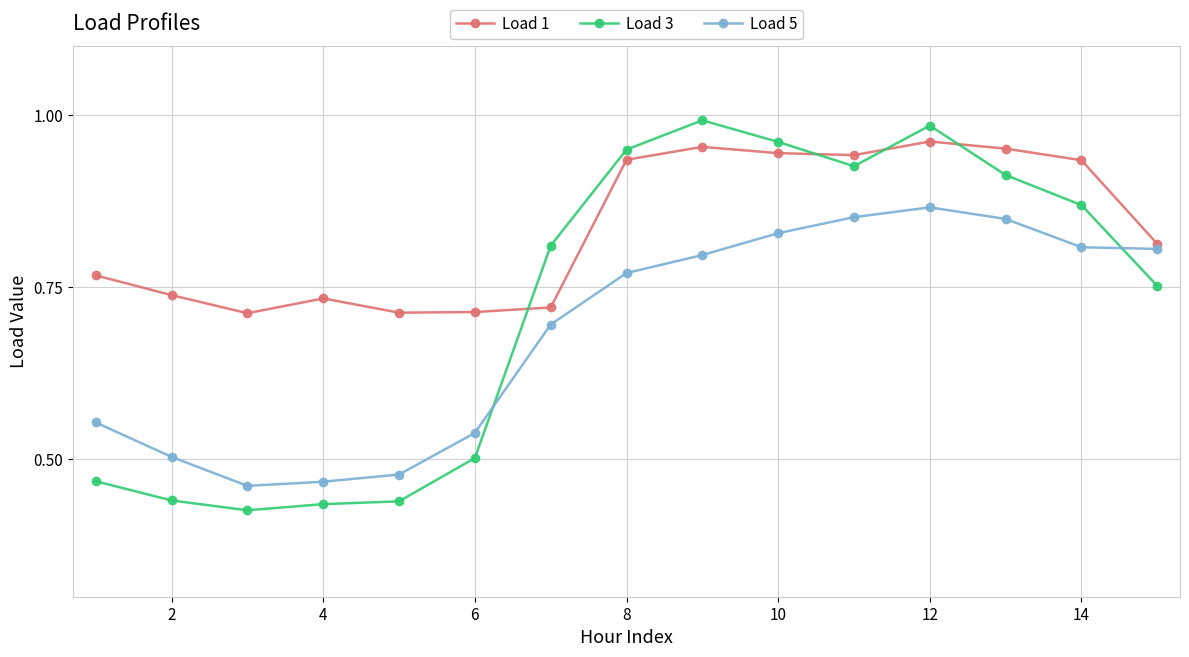

Which series has the widest spread of values?

Load 3